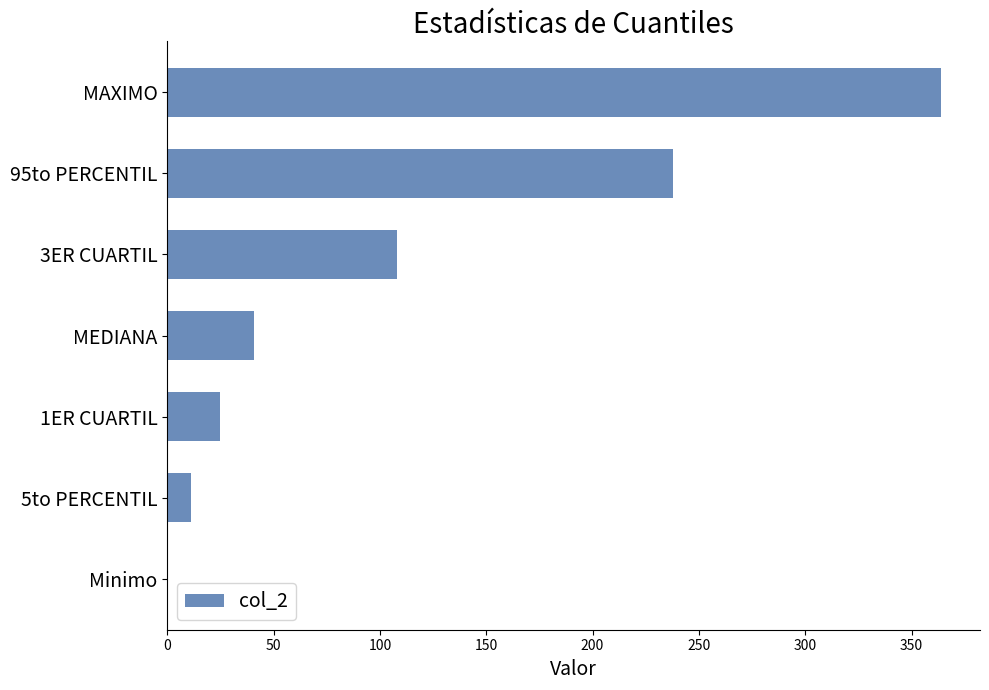

Is it true that the value at MEDIANA is 41?

True